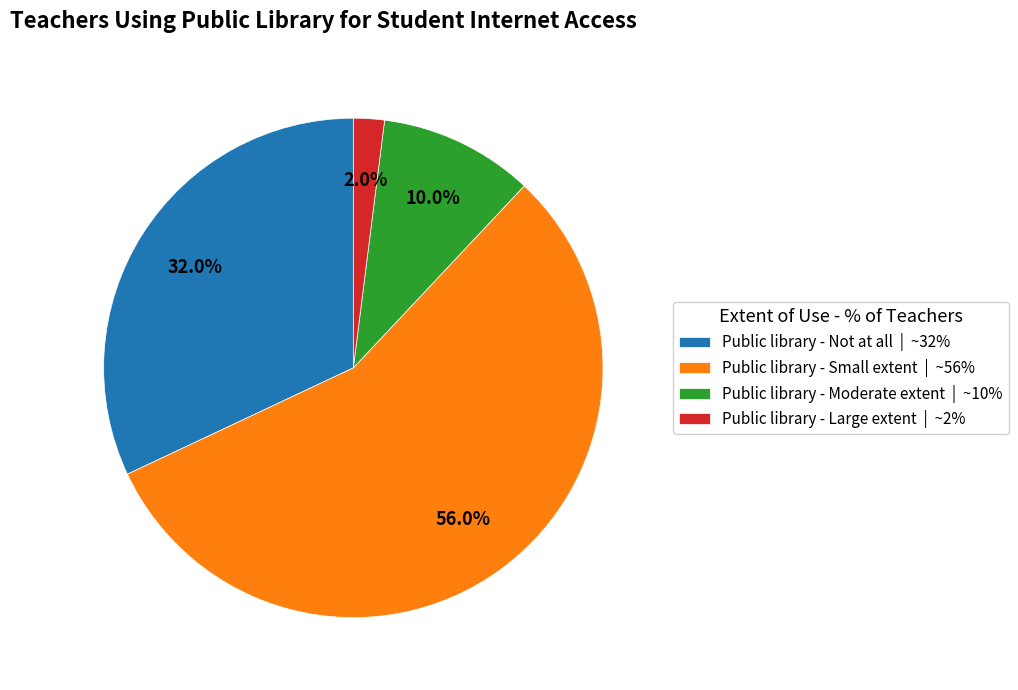

Approximately how many times larger is the value at Public library - Moderate extent | ~10% compared to Public library - Not at all | ~32%?

0.3